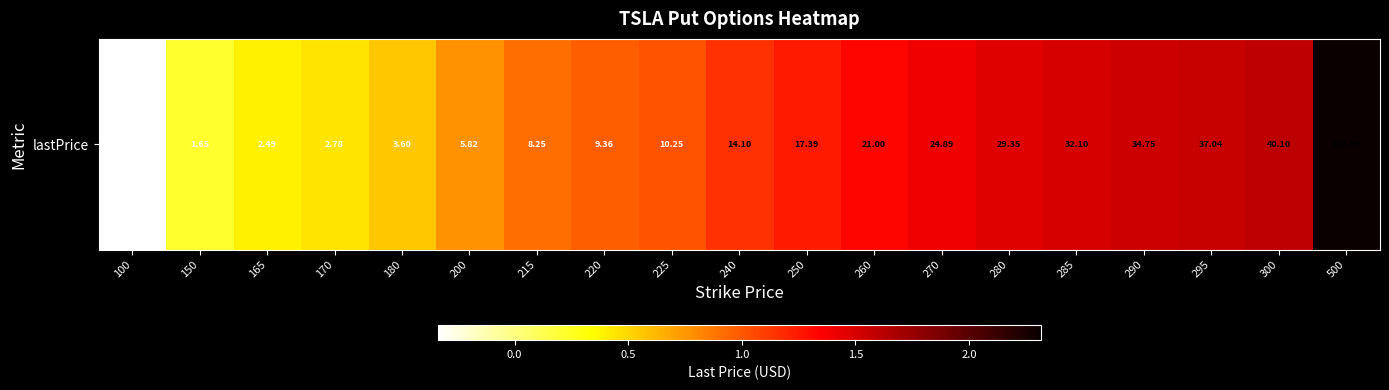

Which category has the highest value across all series?

500